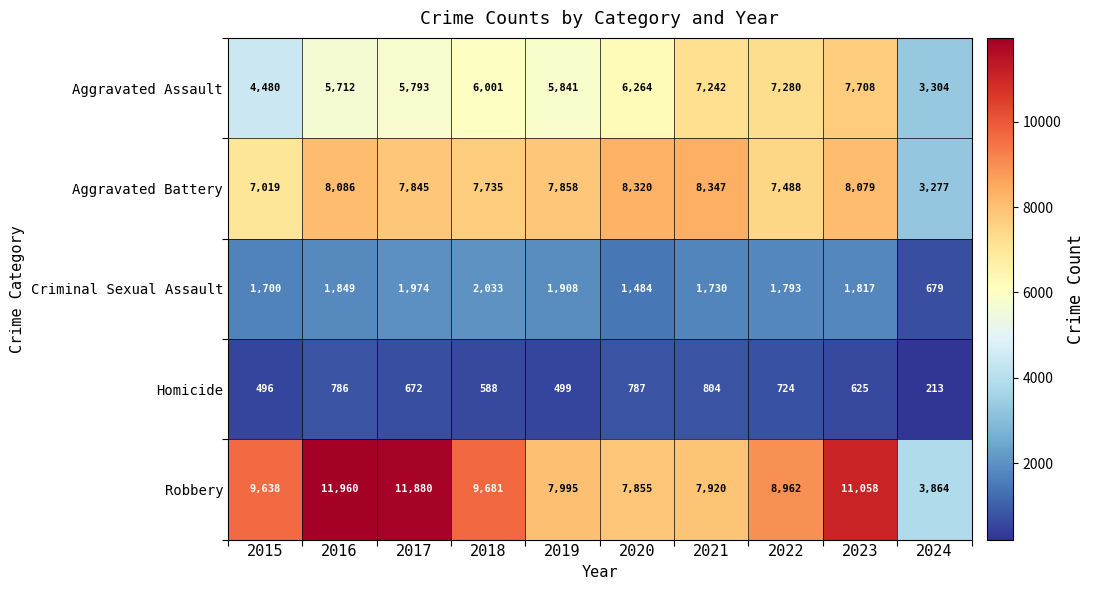

The value of Aggravated Assault at 2019 is 5841. True or false?

True